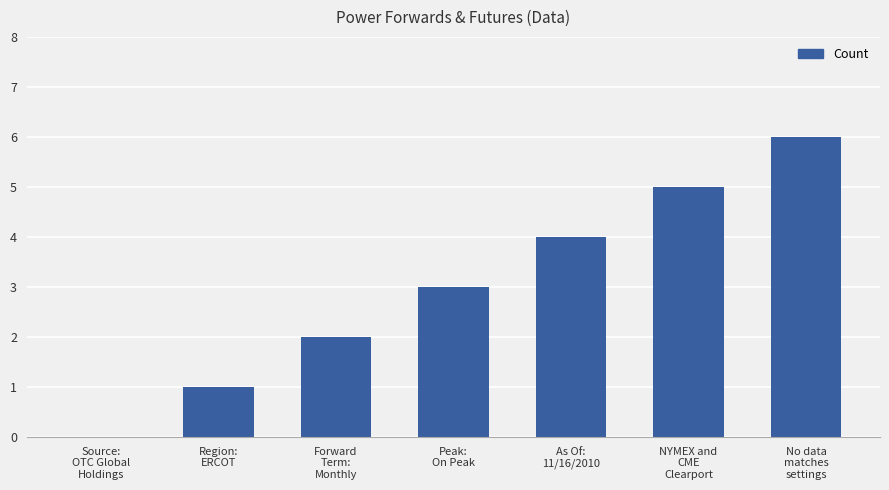

What is the greatest value displayed?

6